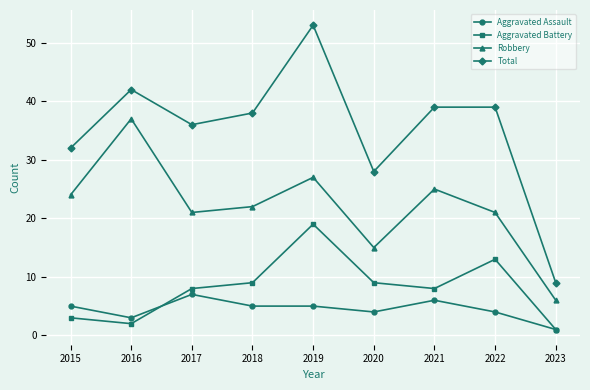

How many lines are shown in the chart?

4